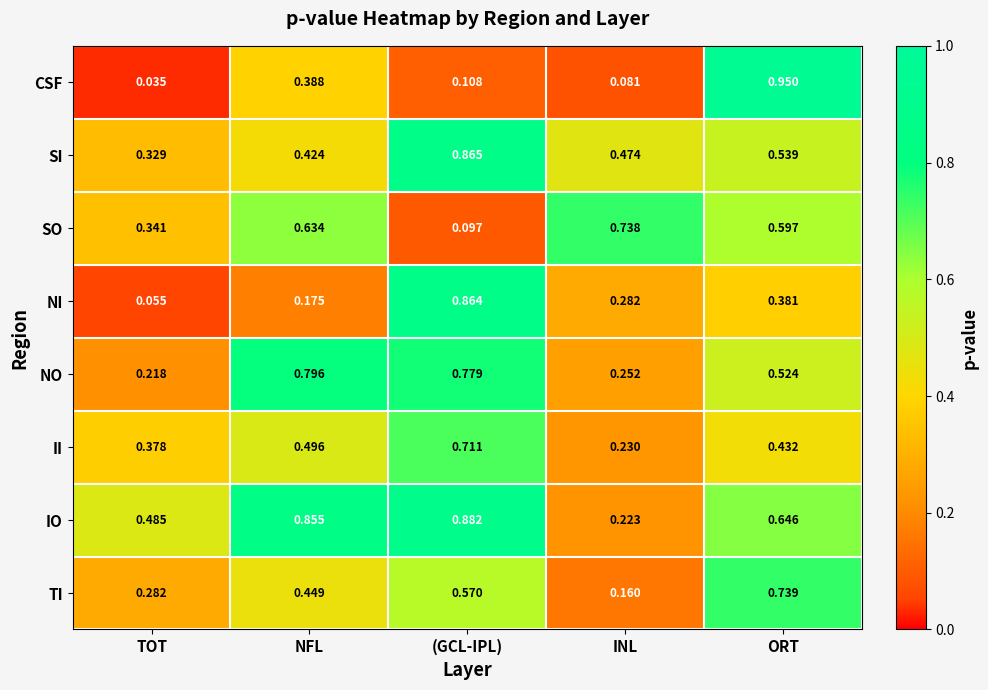

At which category is the sum across all series the highest?

(GCL-IPL)